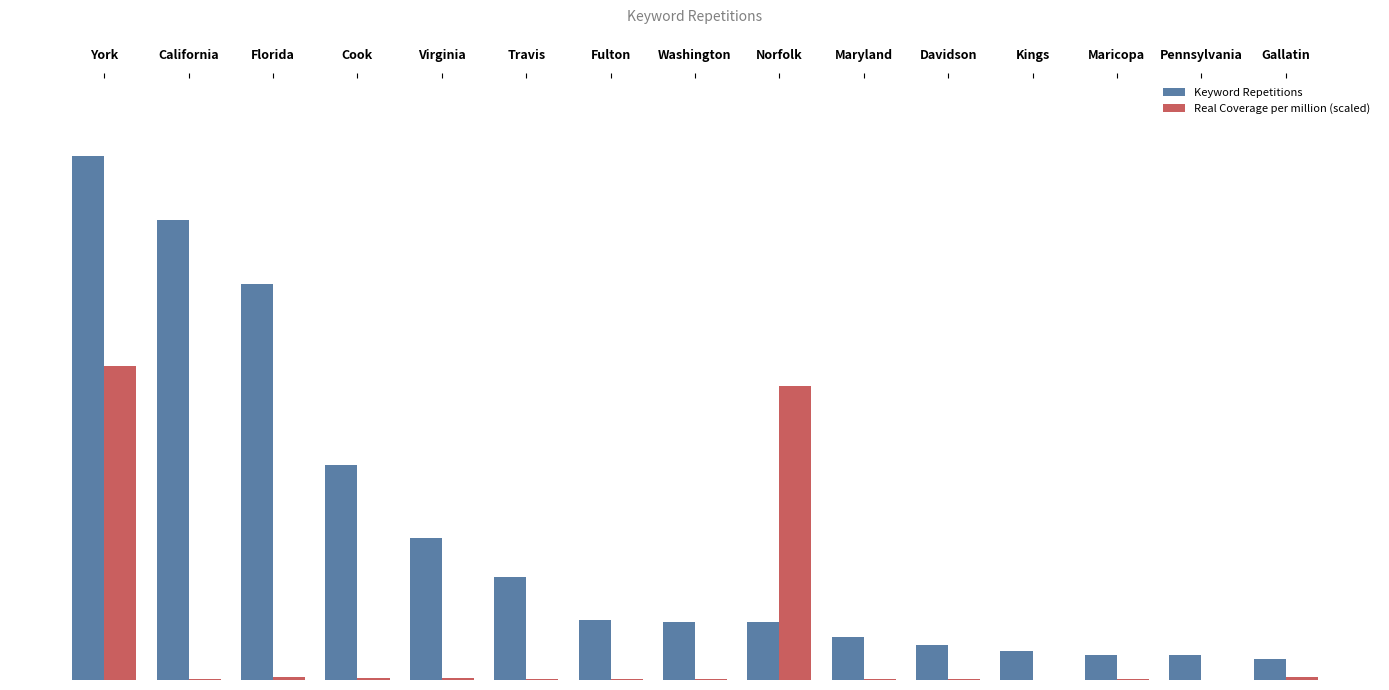

What are all the series names shown in the legend?

Keyword Repetitions, Real Coverage per million (scaled)